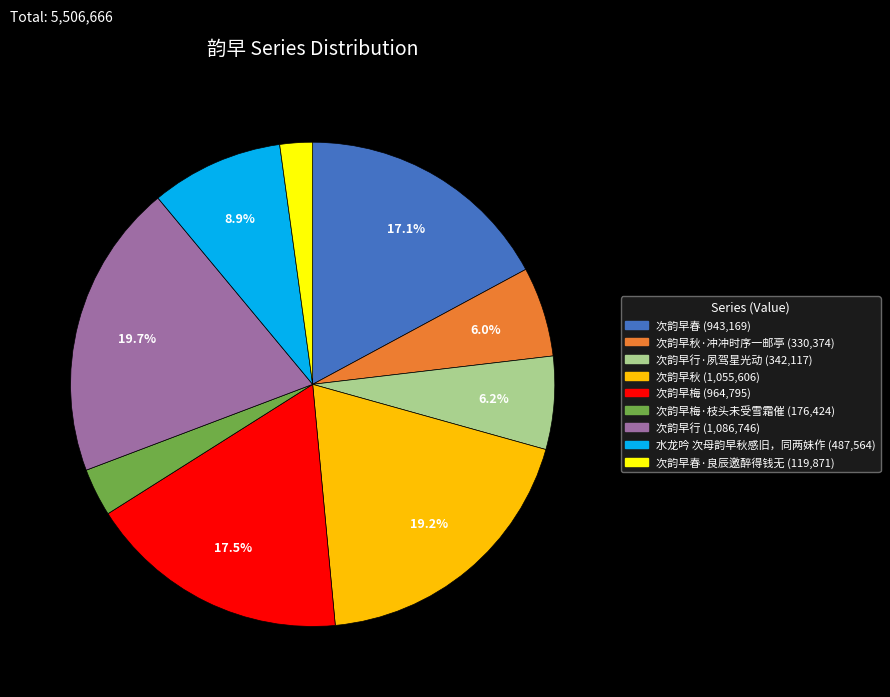

Is there any slice that represents more than half of the pie?

No